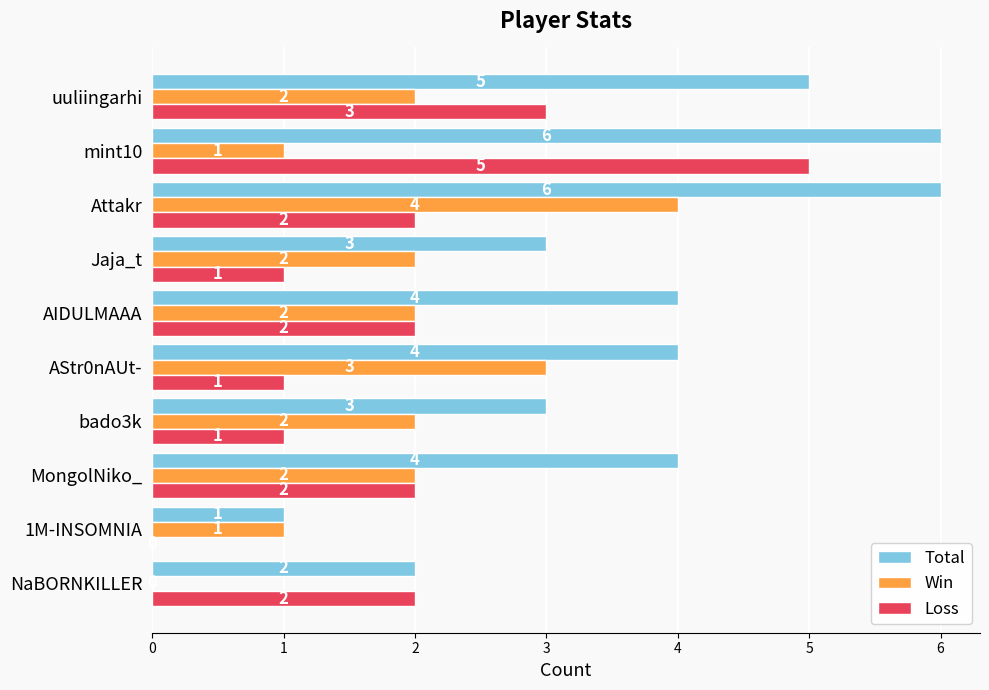

What is the approximate value of Total at uuliingarhi?

5